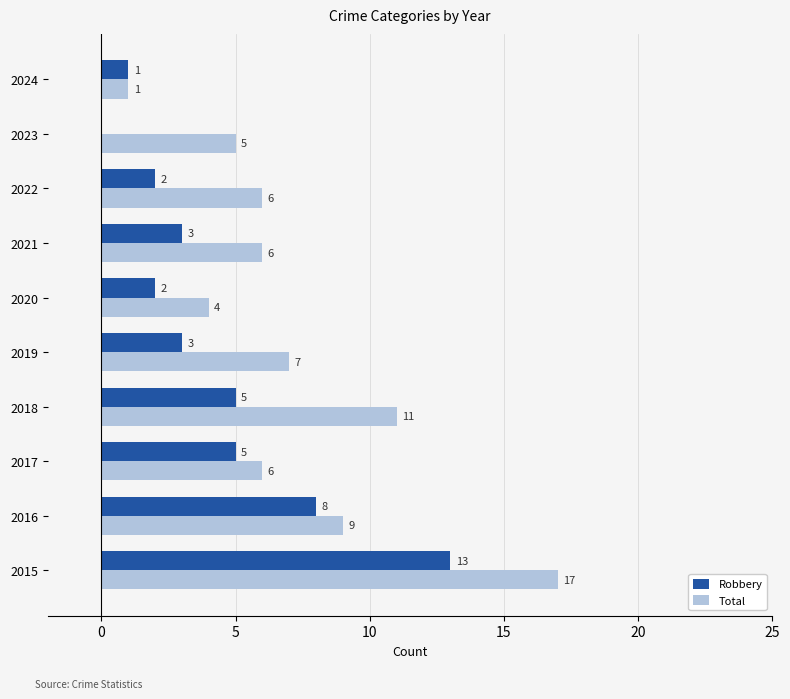

What are all the series names shown in the legend?

Robbery, Total